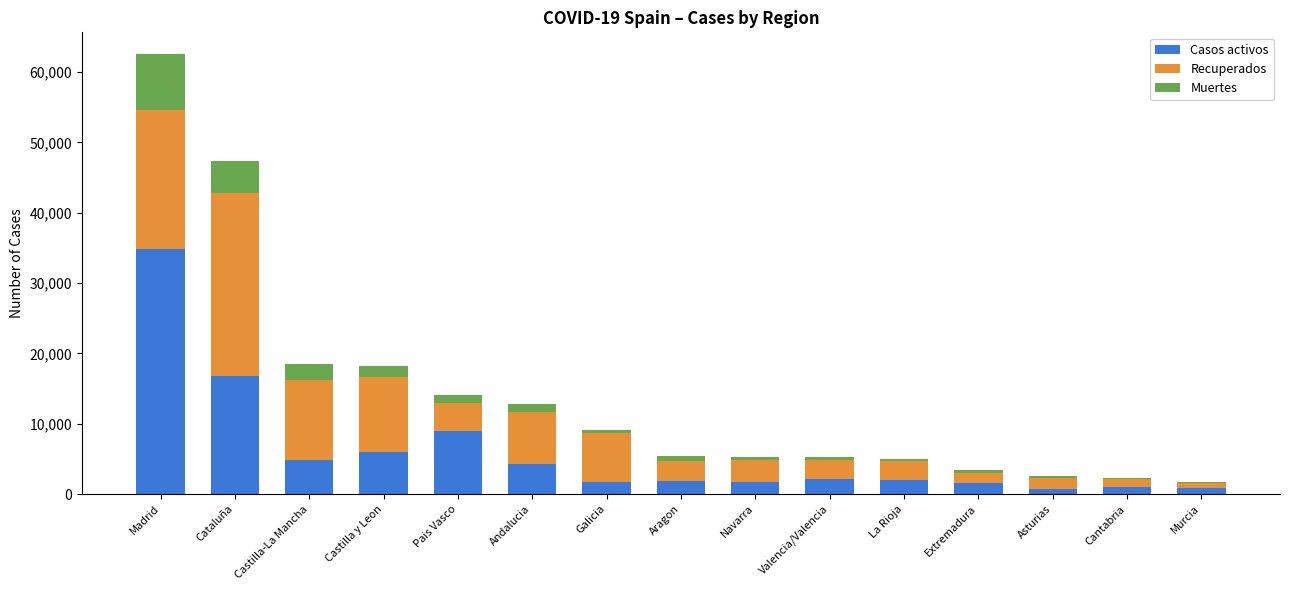

What is the highest value of the Casos activos series?

34902